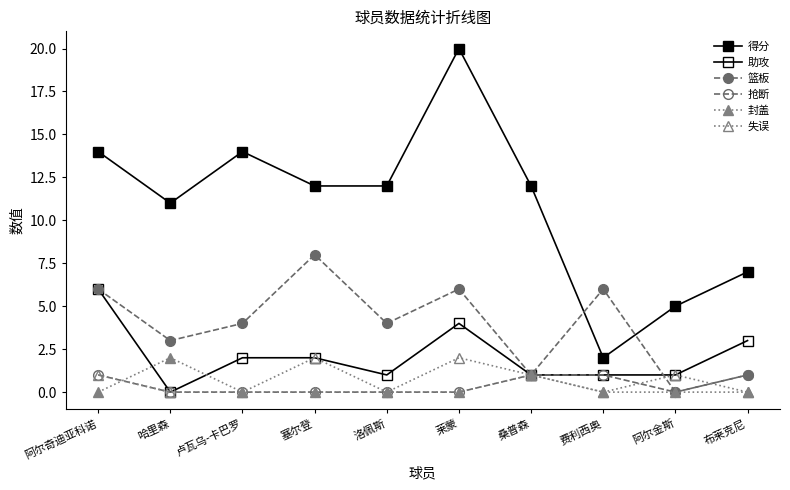

Which series has the largest range (max minus min)?

得分